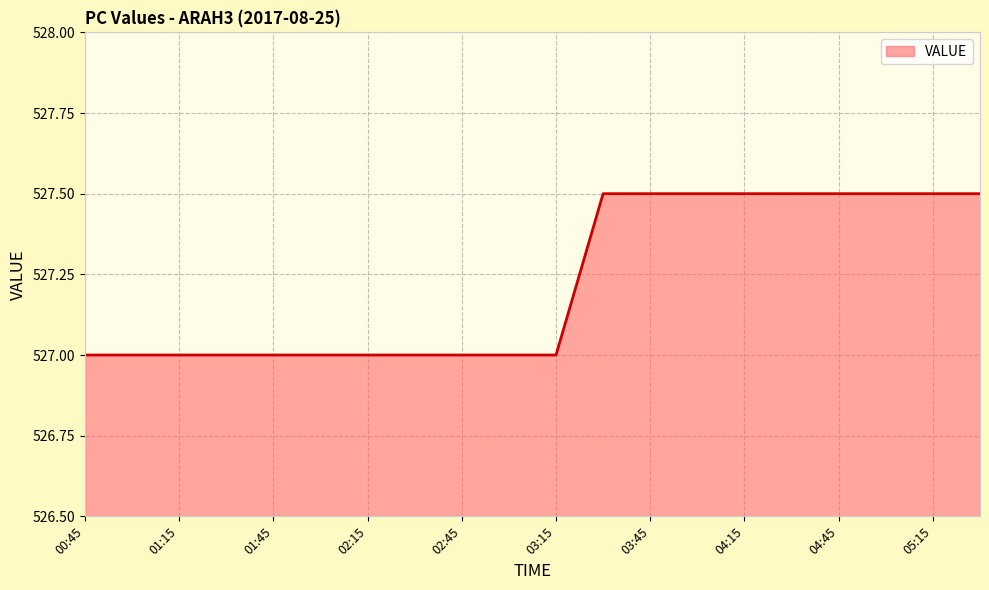

What is the greatest value displayed?

527.5